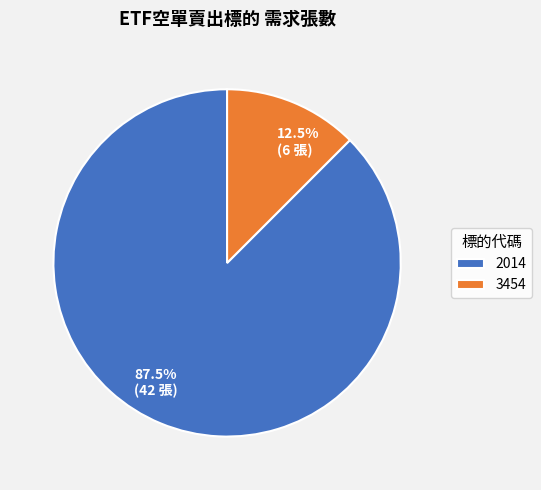

What is the largest slice in the pie chart?

2014